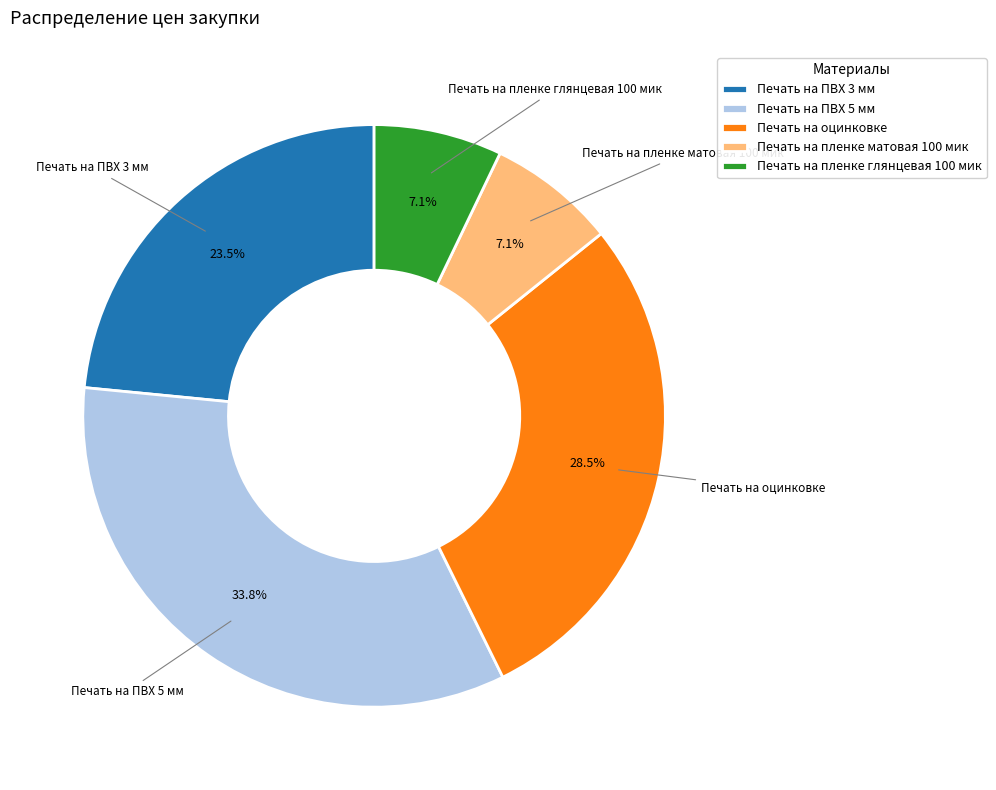

How many slices are in this pie chart?

5